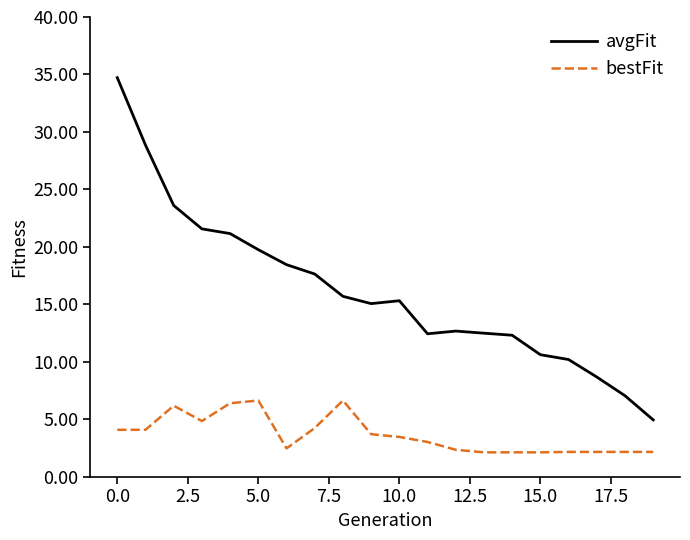

True or false: avgFit and bestFit cross at least once.

False